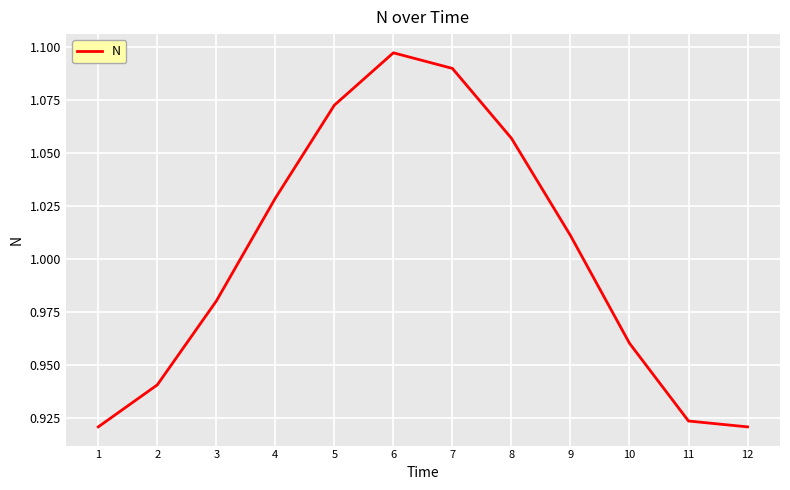

At which category does the data reach its first local peak?

6